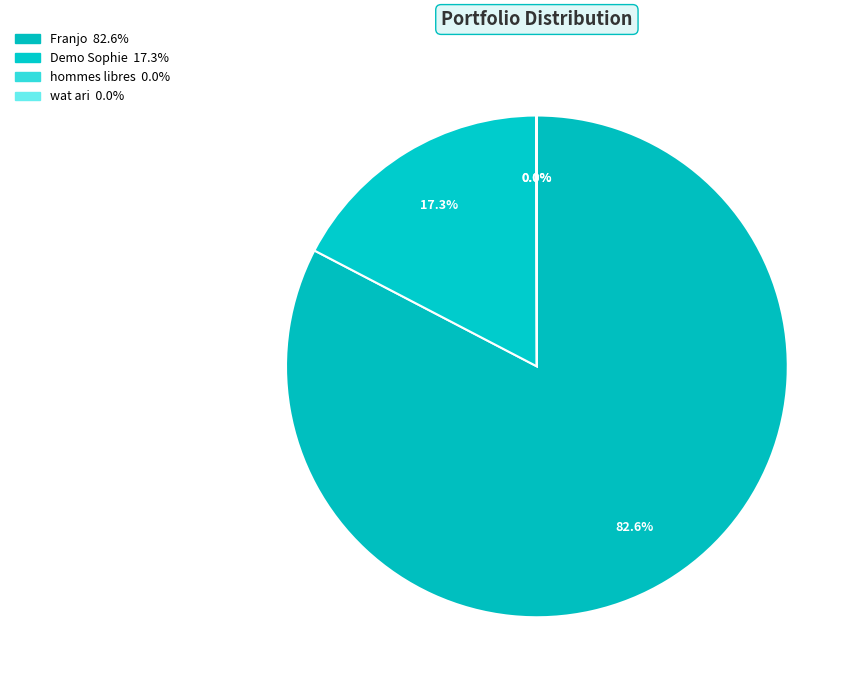

How many segments does this pie chart have?

4